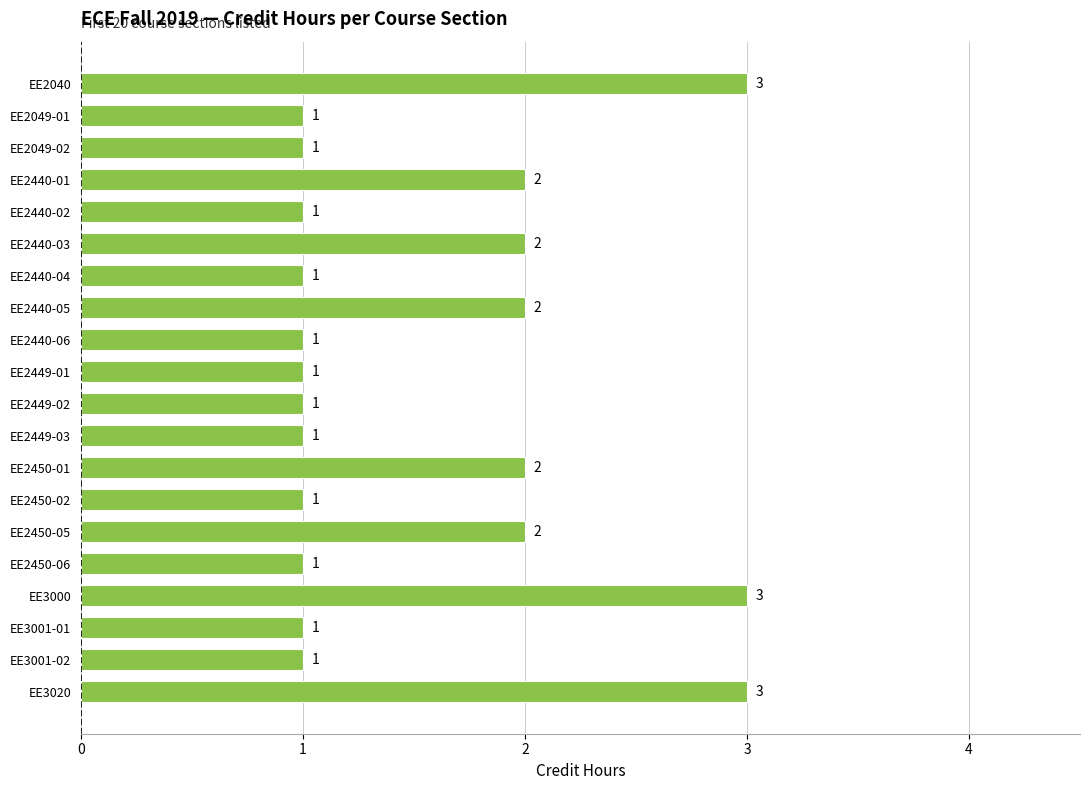

The value at EE2040 is 3. True or false?

True